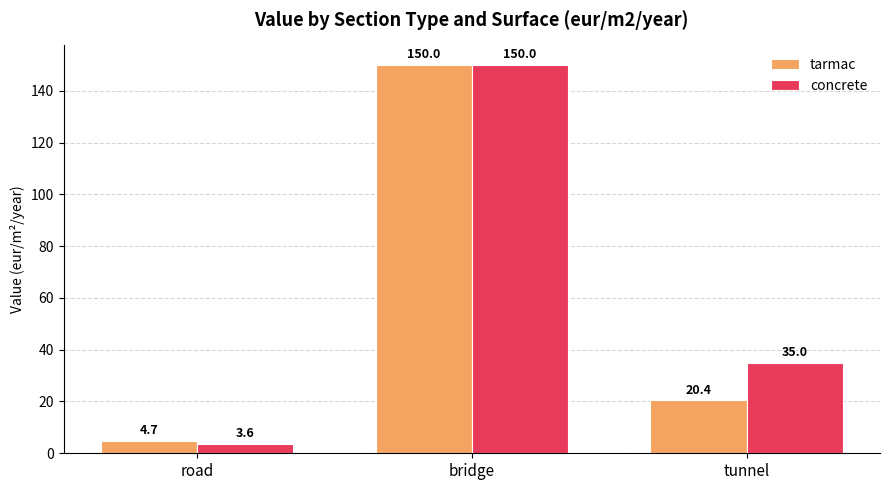

What is the difference between the tarmac values at tunnel and road?

15.7